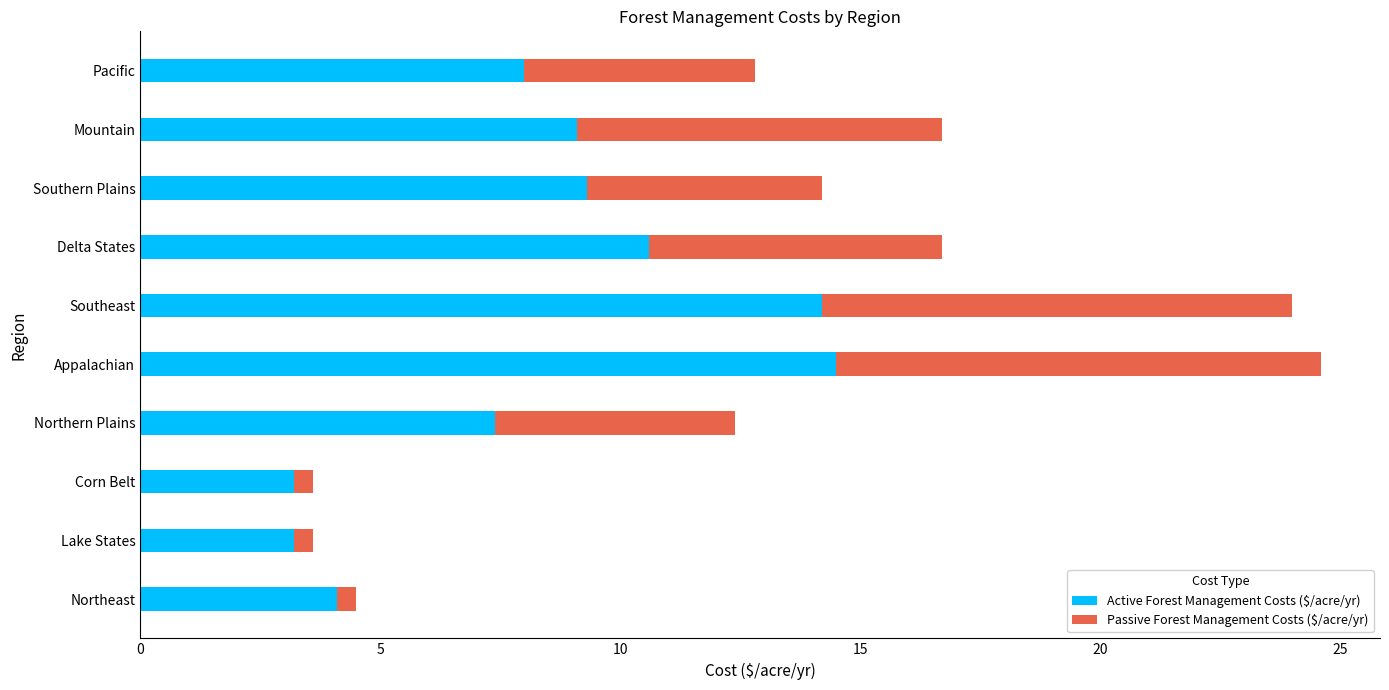

Is it true that Active Forest Management Costs ($/acre/yr) equals 12.7 at Southern Plains?

False